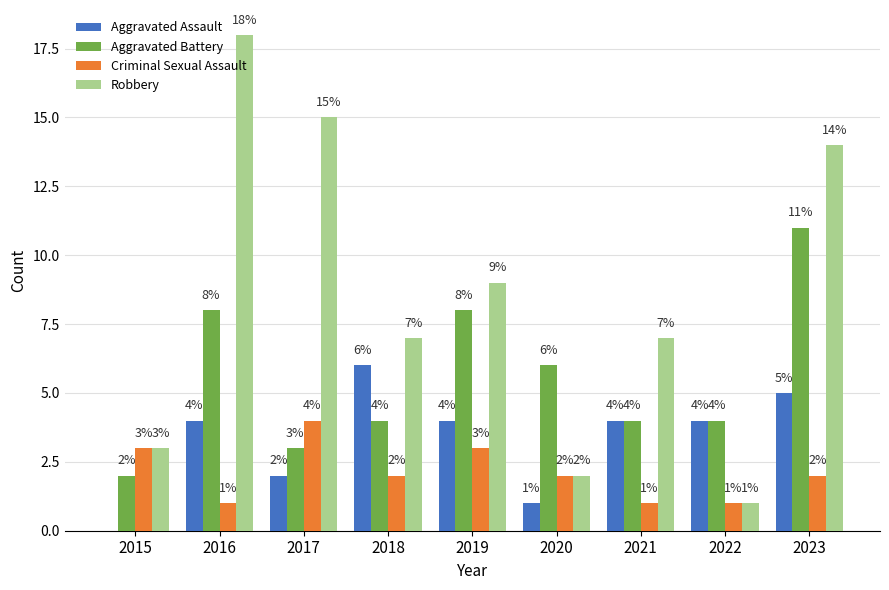

Reading left to right, extract all data points from this chart.

Aggravated Assault: 2015=0	2016=4	2017=2	2018=6	2019=4	2020=1	2021=4	2022=4	2023=5
Aggravated Battery: 2015=2	2016=8	2017=3	2018=4	2019=8	2020=6	2021=4	2022=4	2023=11
Criminal Sexual Assault: 2015=3	2016=1	2017=4	2018=2	2019=3	2020=2	2021=1	2022=1	2023=2
Robbery: 2015=3	2016=18	2017=15	2018=7	2019=9	2020=2	2021=7	2022=1	2023=14